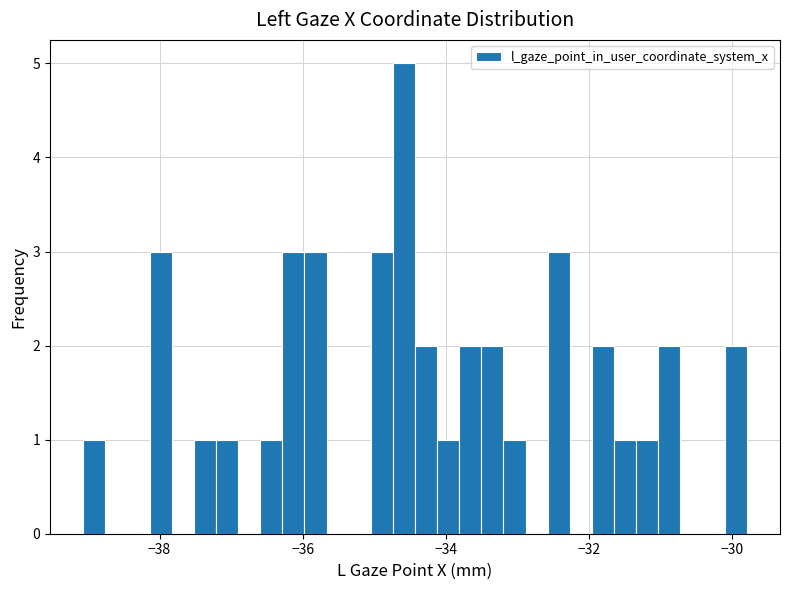

Read against the x-axis, roughly where is the centre of the tallest bar?

-34.6